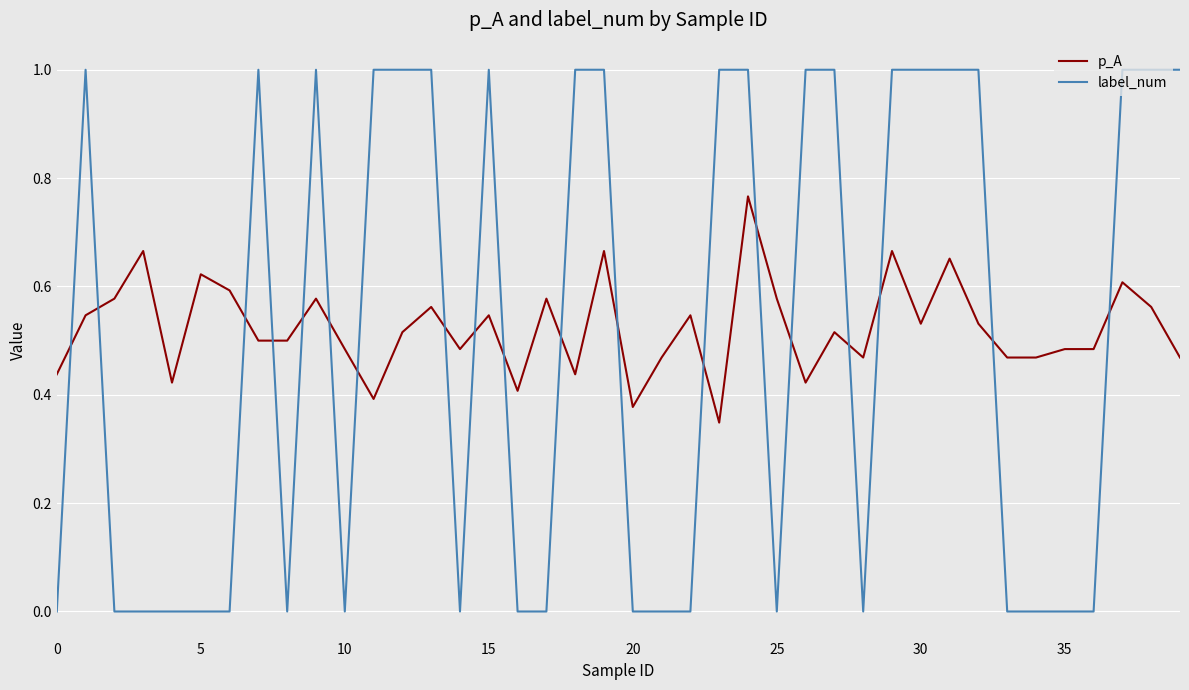

List the series in order of their peak value, lowest first.

p_A, label_num